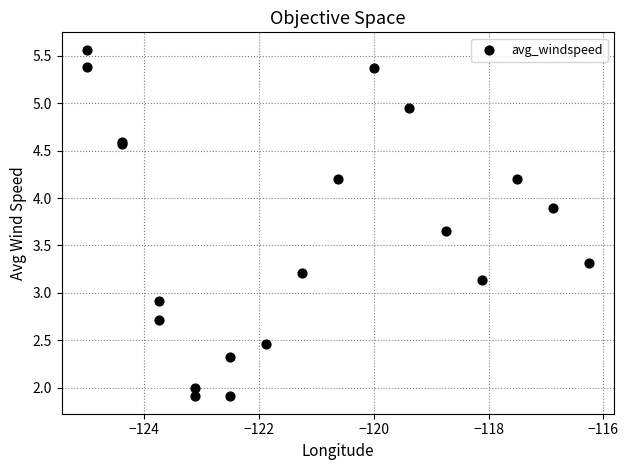

What Y value in the scatter plot is closest to 3?

2.9